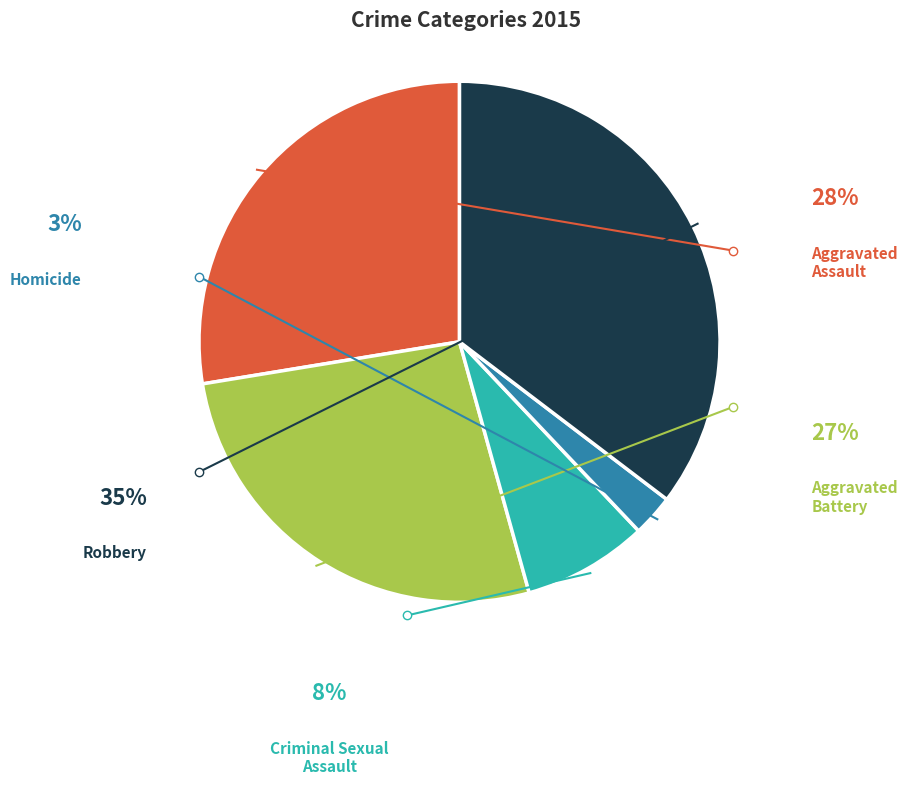

What percentage is the Criminal Sexual Assault slice, to the nearest percent?

8%